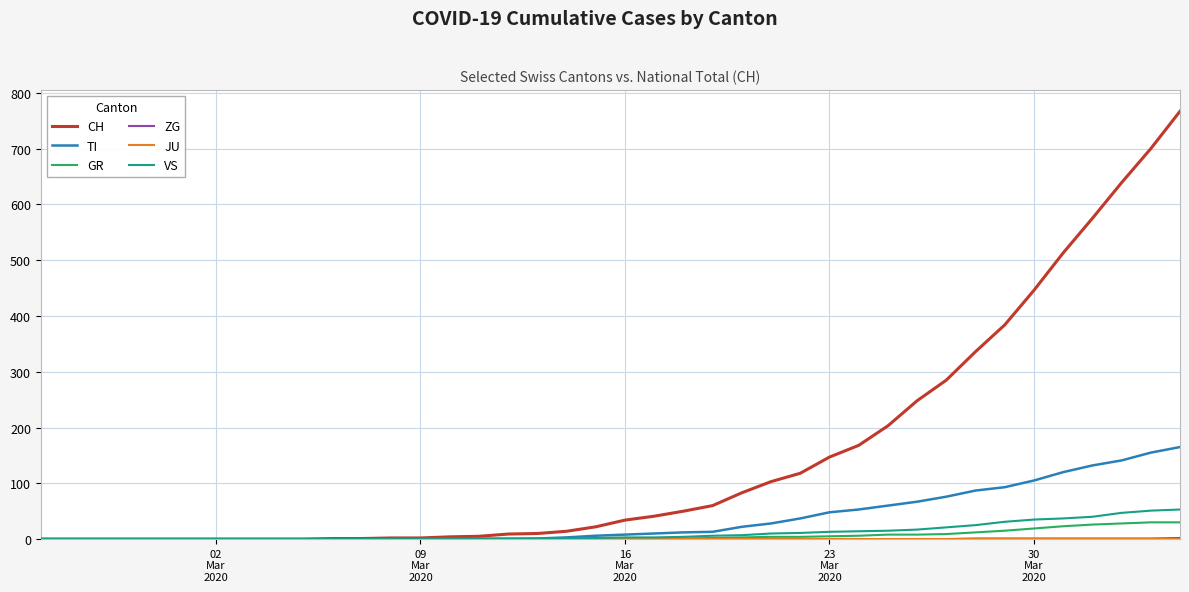

Which series has the largest range (max minus min)?

CH